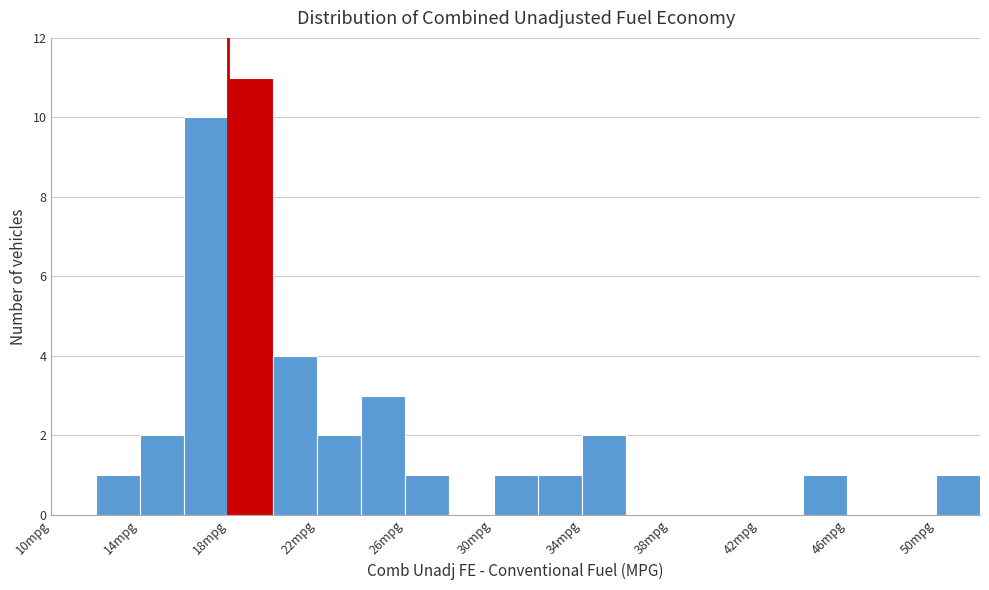

Which range on the x-axis has the tallest bar?

18 to 20